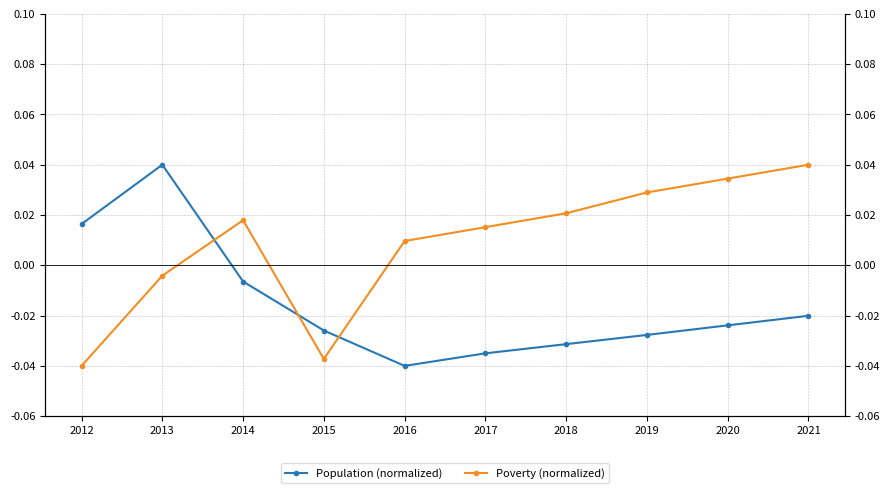

Between which two adjacent categories do Poverty (normalized) and Population (normalized) first intersect?

2013 and 2014